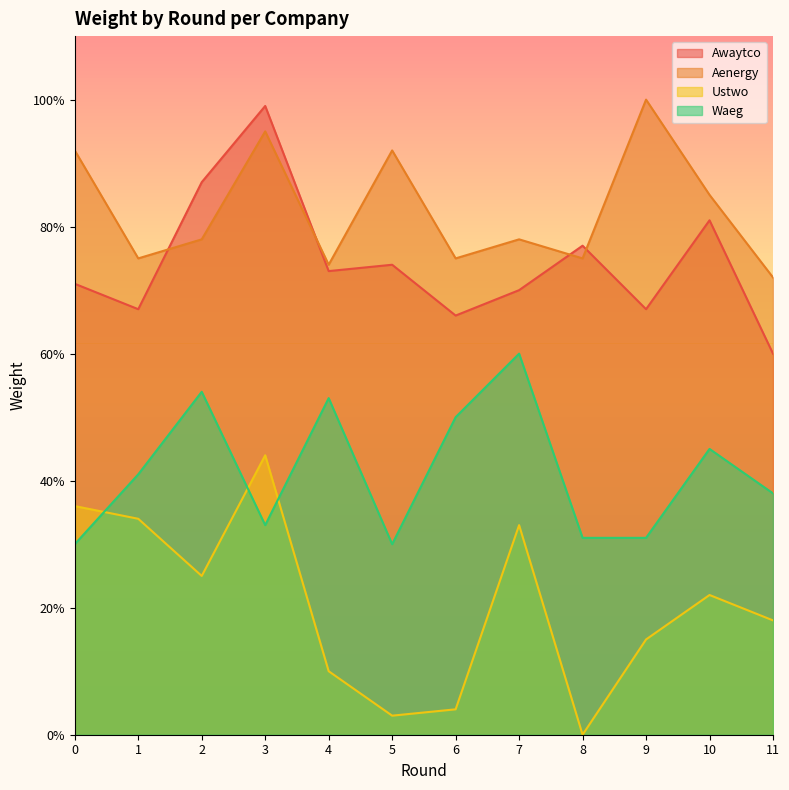

How many lines are shown in the chart?

4